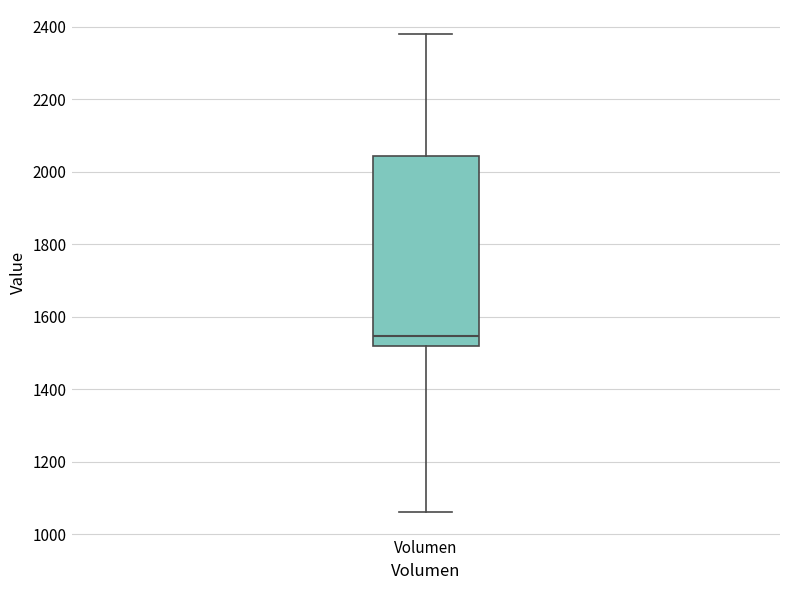

Read this box plot against the y-axis: the position of the median line, the range covered by the box, and the ends of both whiskers. The values are not printed on the chart, so give them approximately, as read against the axis.

median 1540, box 1520 to 2040, whiskers 1060 to 2380